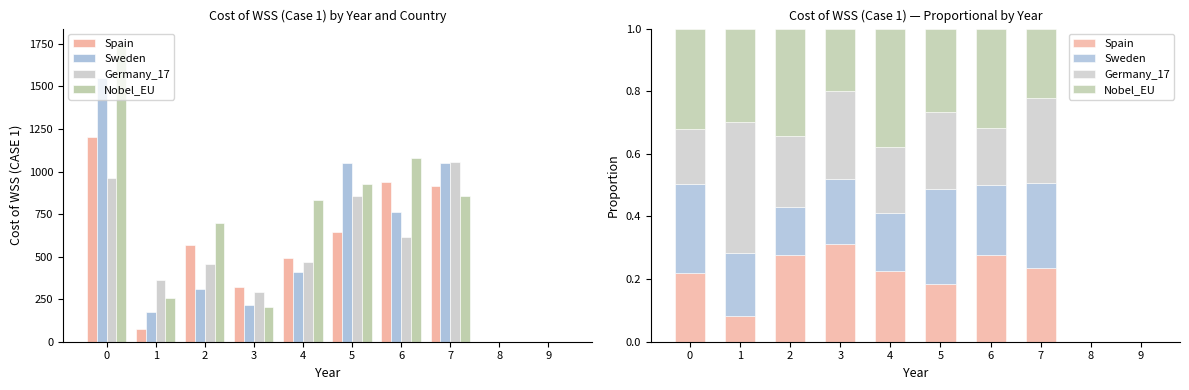

Reading right to left, transcribe all the data shown in this chart.

Spain: 0.0	0.0	0.2	0.3	0.2	0.2	0.3	0.3	0.1	0.2
Sweden: 0.0	0.0	0.3	0.2	0.3	0.2	0.2	0.2	0.2	0.3
Germany_17: 0.0	0.0	0.3	0.2	0.2	0.2	0.3	0.2	0.4	0.2
Nobel_EU: 0.0	0.0	0.2	0.3	0.3	0.4	0.2	0.3	0.3	0.3